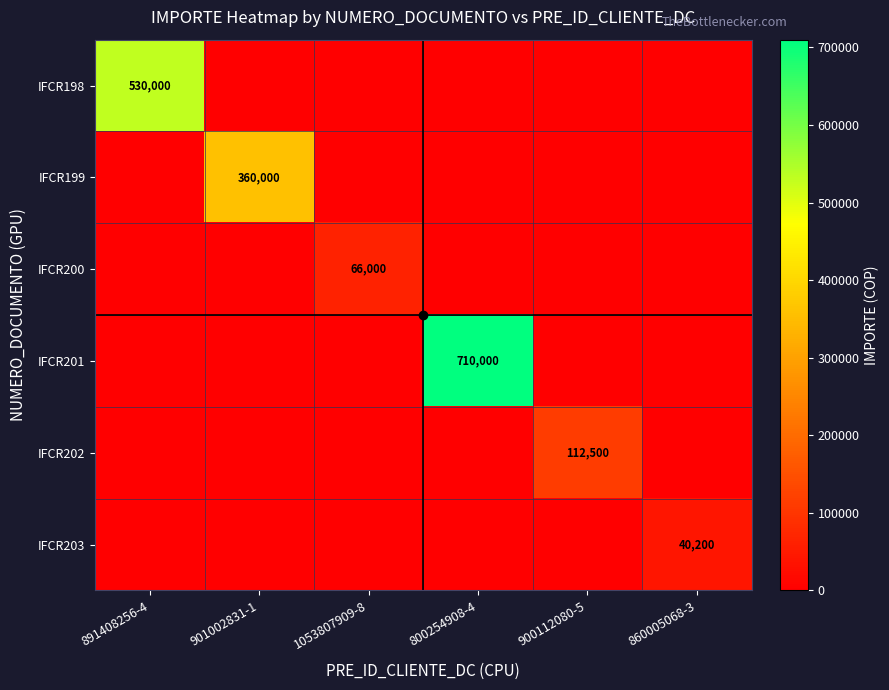

True or false: IFCR199 has a value of 0 at 860005068-3.

True